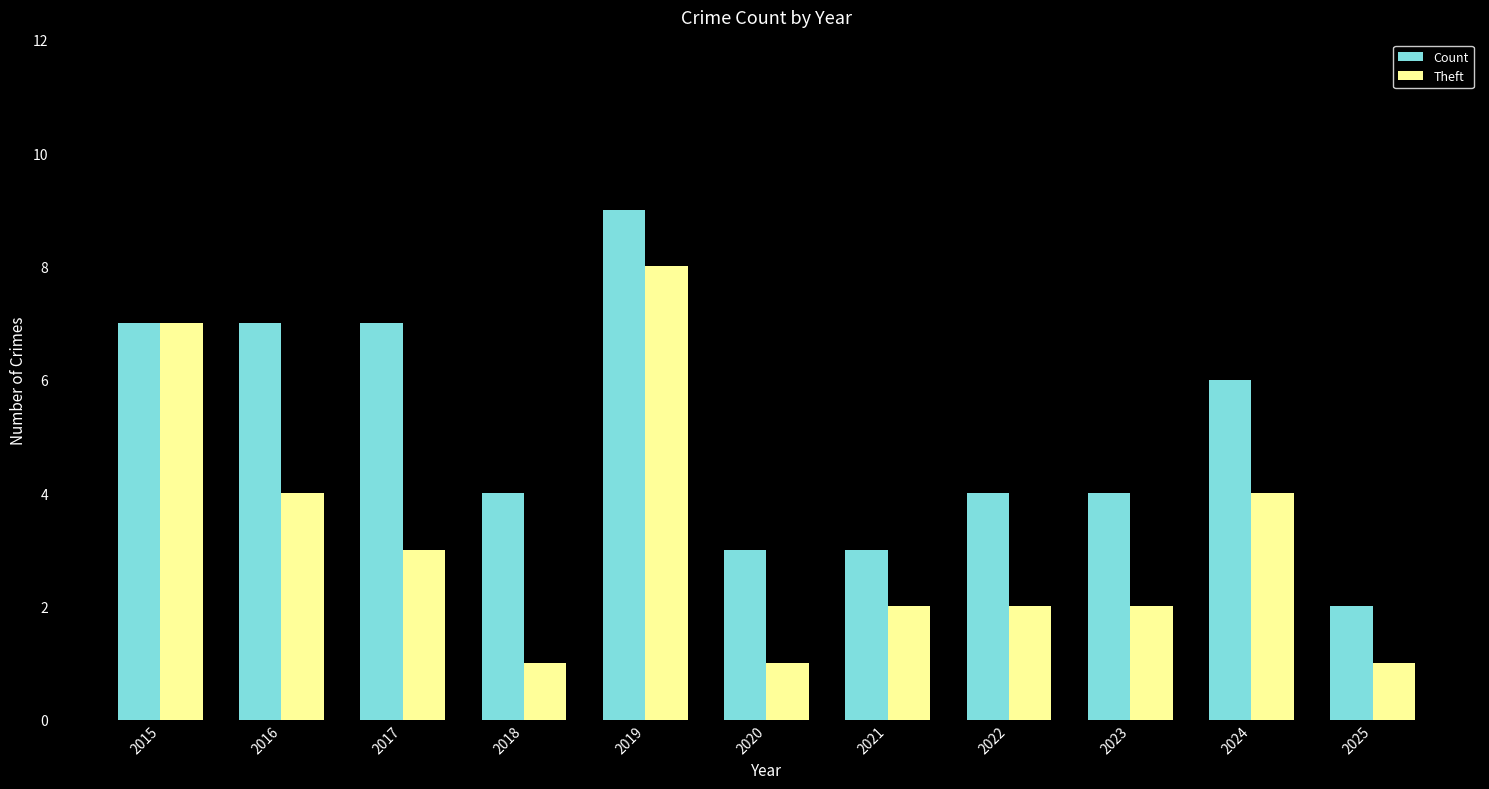

The value of Theft at 2023 is 2. True or false?

True